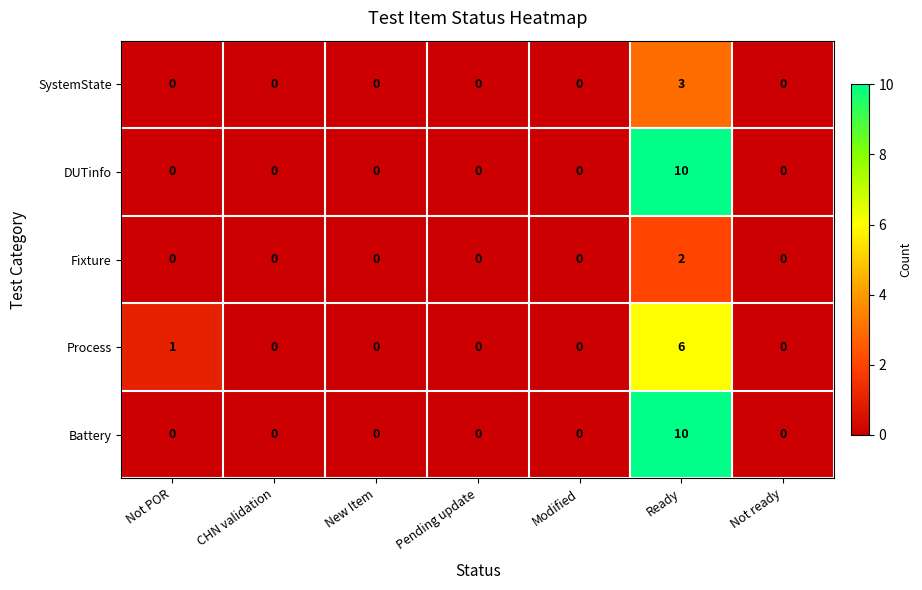

Which label corresponds to the largest value in the chart?

Ready